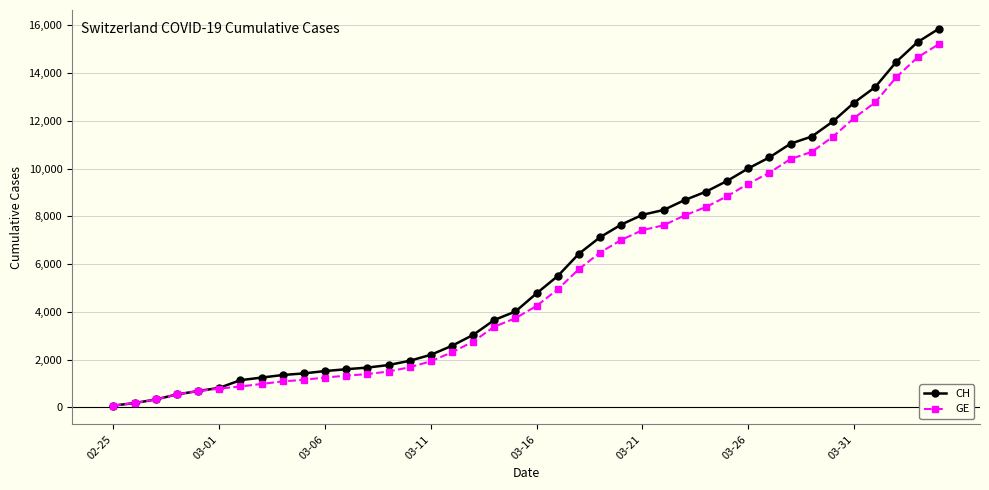

What is the greatest value displayed?

15850